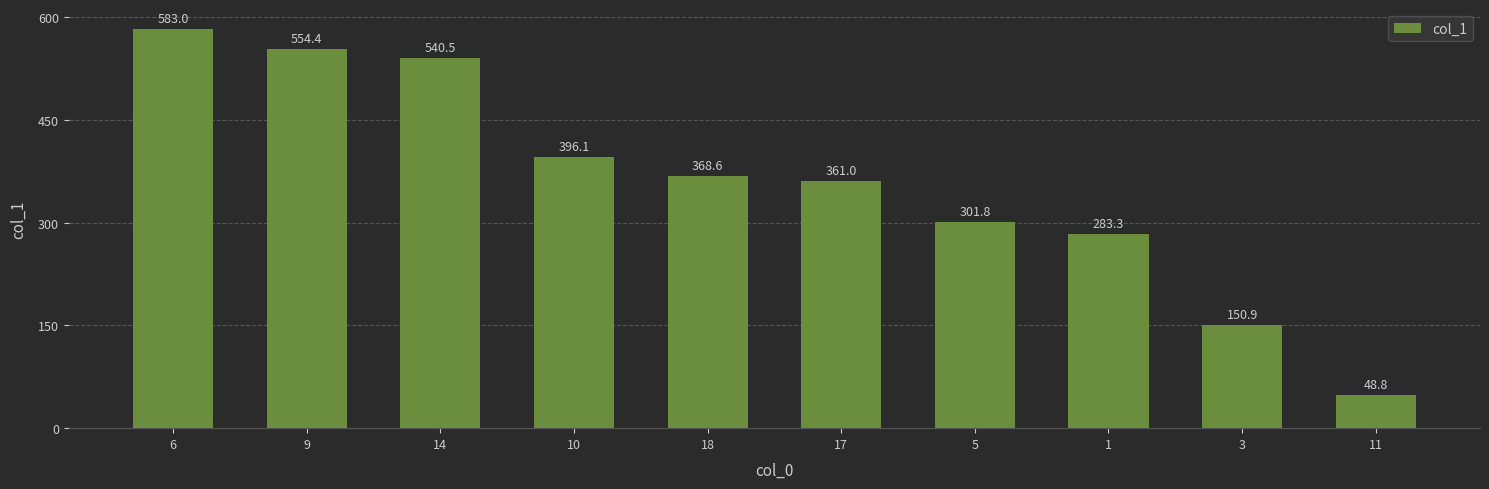

What is the label of the 1st bar from the left?

6